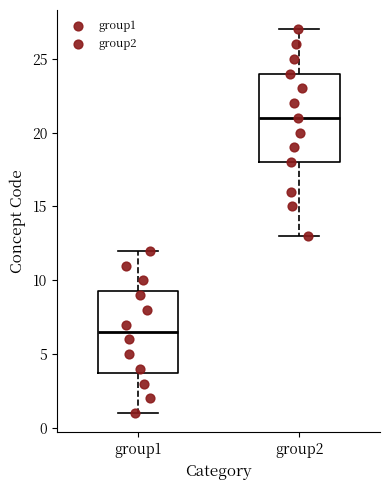

Reading left to right, read every box against the y-axis: the position of its median line, the range the box covers, and the ends of its whiskers. The values are not printed on the chart, so give them approximately, as read against the axis.

group1: median 6.5, box 4.0 to 9.5, whiskers 1.0 to 12.0
group2: median 21.0, box 18.0 to 24.0, whiskers 13.0 to 27.0